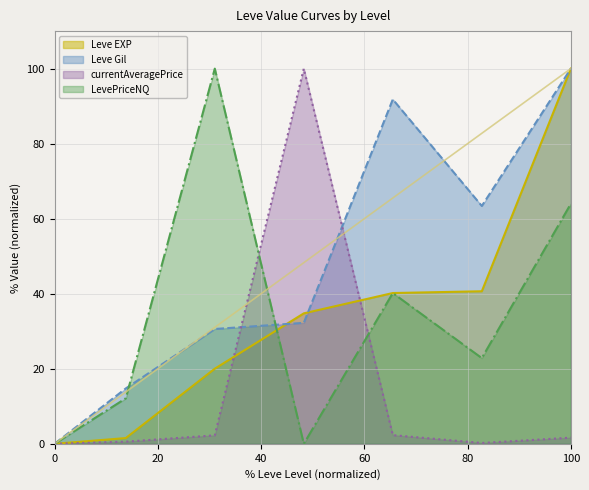

Which series has the largest total across all categories?

Leve Gil